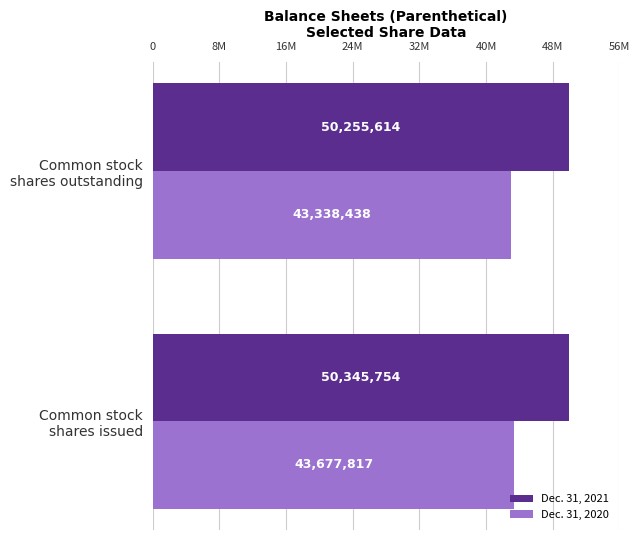

At how many categories does at least one series exceed 47635563?

2